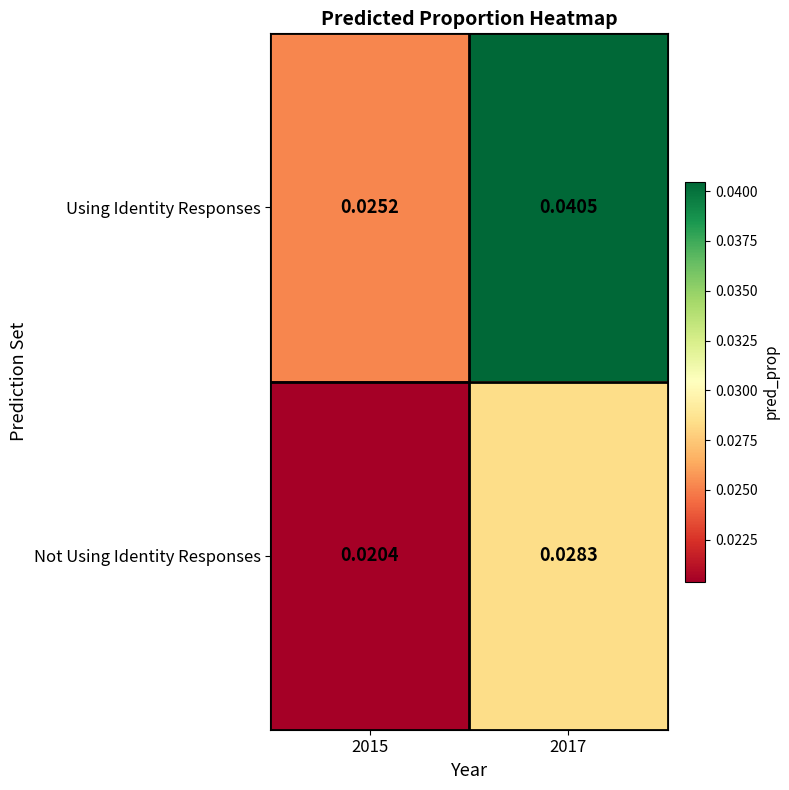

Which series has the largest range (max minus min)?

Using Identity Responses